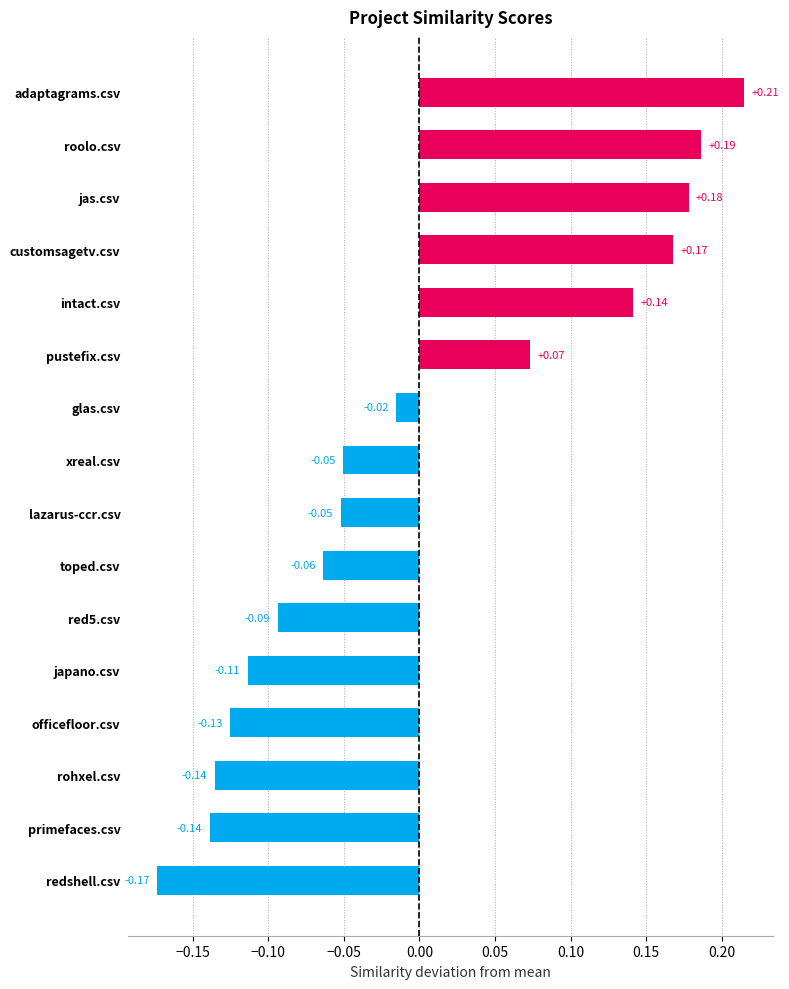

At which category does the chart reach its peak across all series?

adaptagrams.csv